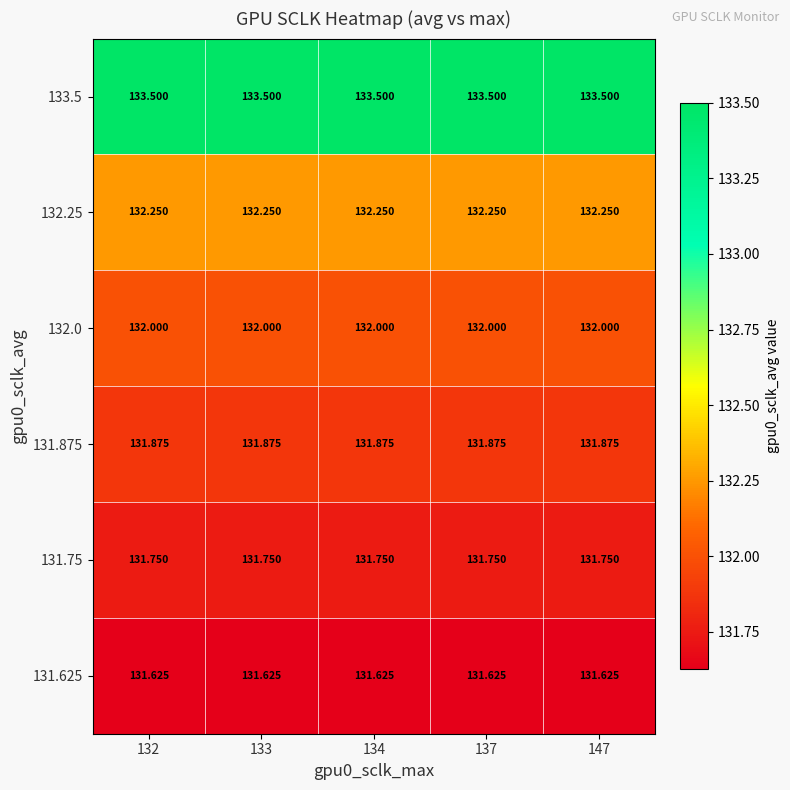

Is the value of 132.0 at 134 greater than the value of 131.625 at 132?

Yes